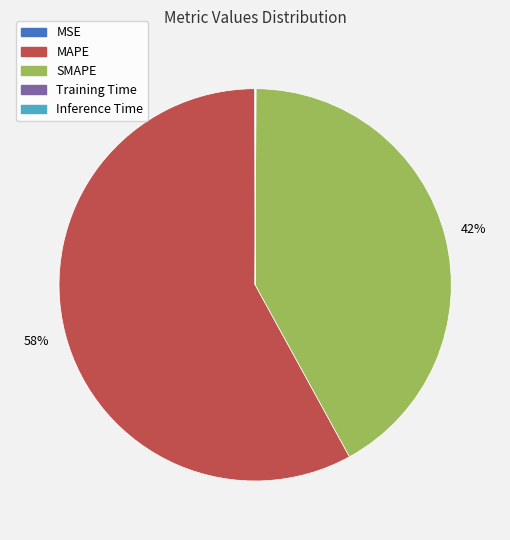

Do MAPE and SMAPE together represent more than half of the pie?

Yes